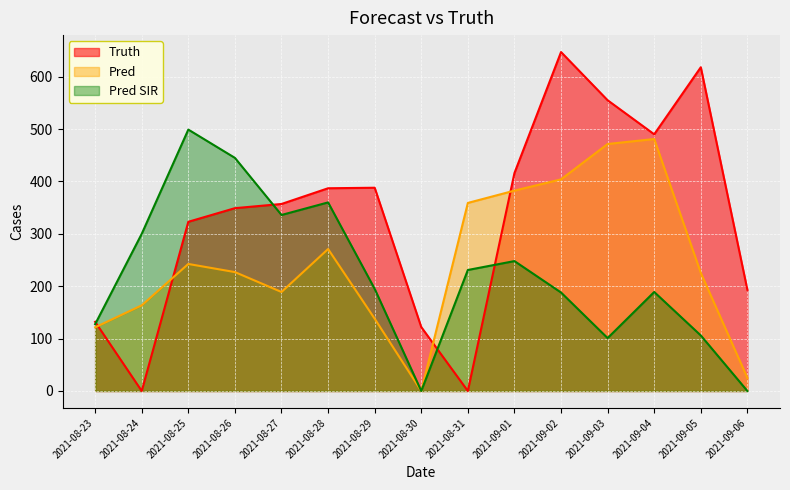

How many values in the truth series are below 357?

7